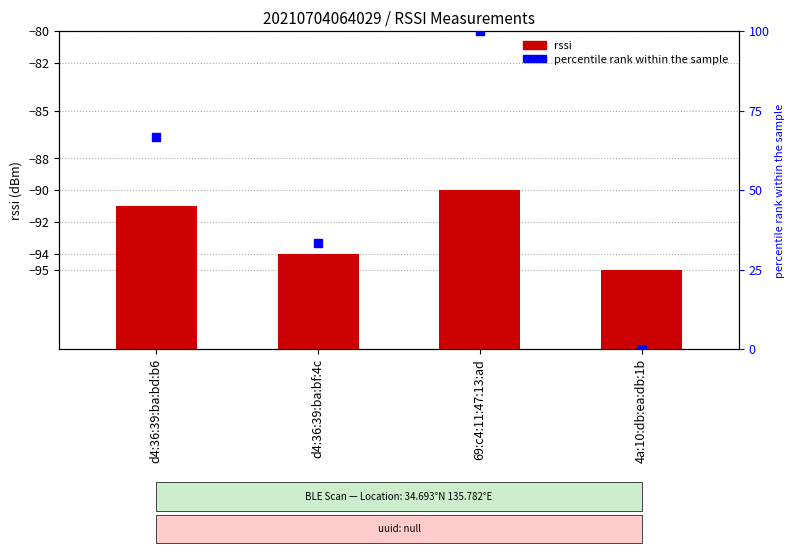

Which series reaches the minimum Y coordinate?

percentile rank within the sample